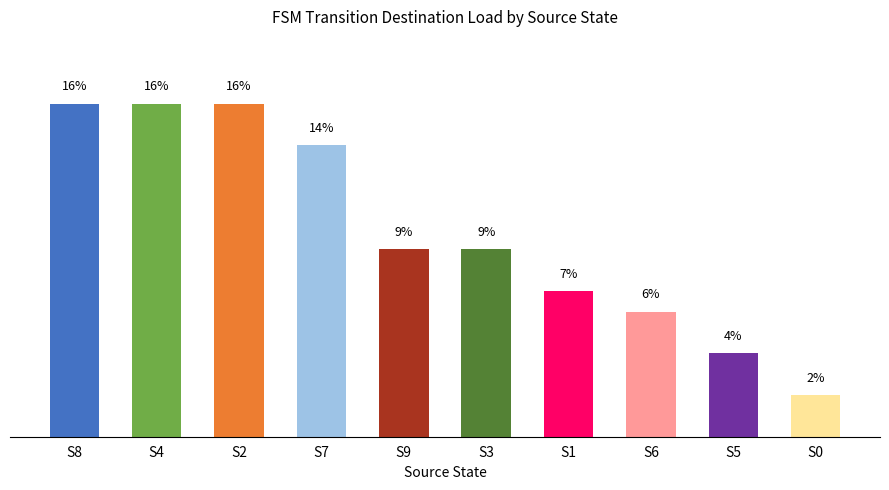

Does the chart contain any negative values?

No